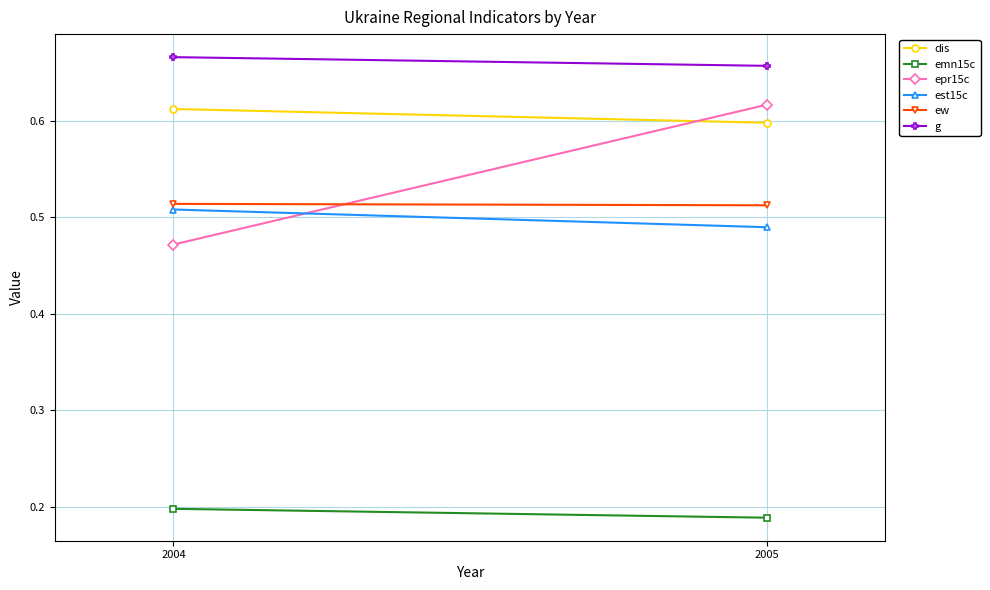

Is it true that ew equals 0.7 at 2004?

False